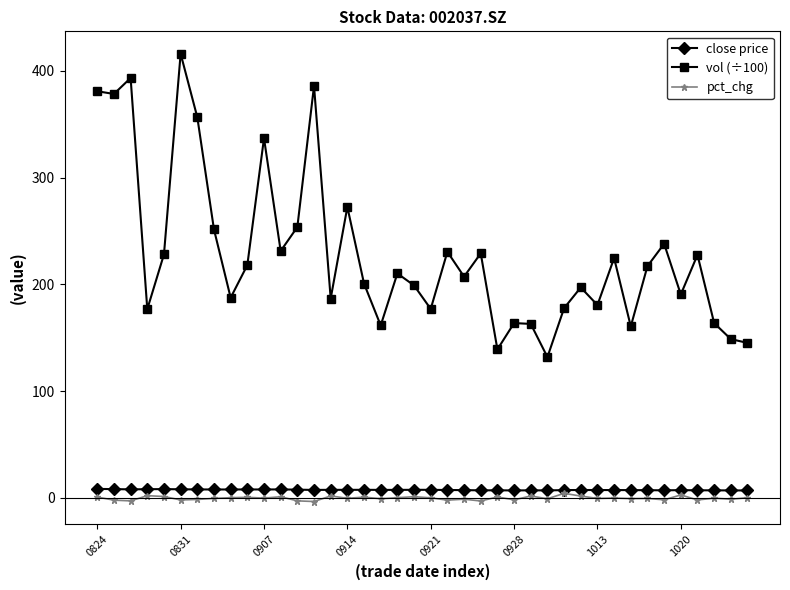

What is the highest value of the vol (÷100) series?

416.1